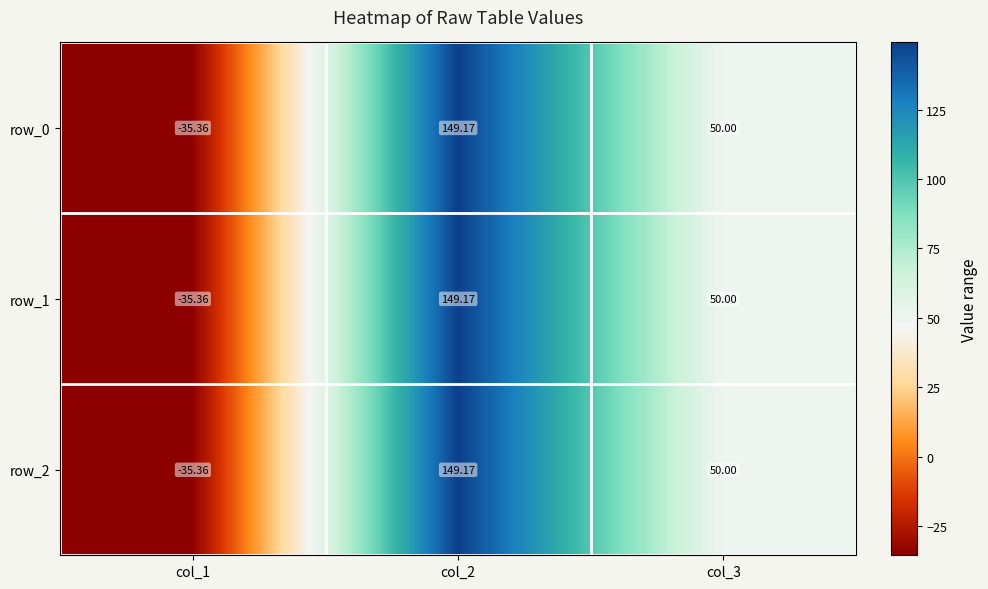

What is the minimum value for row_2?

-35.4